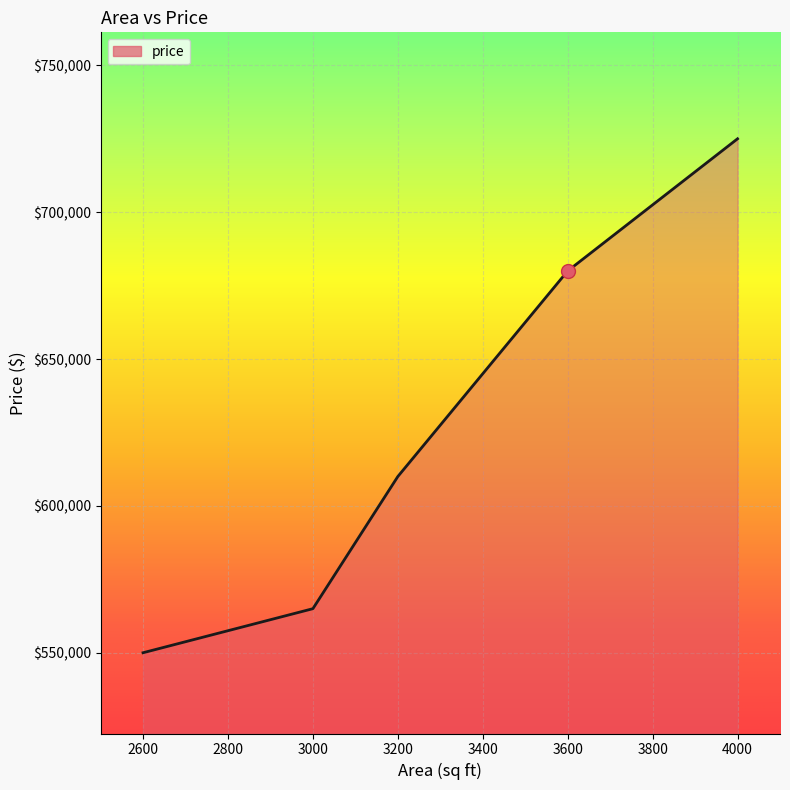

At which category does the chart reach its minimum across all series?

2600